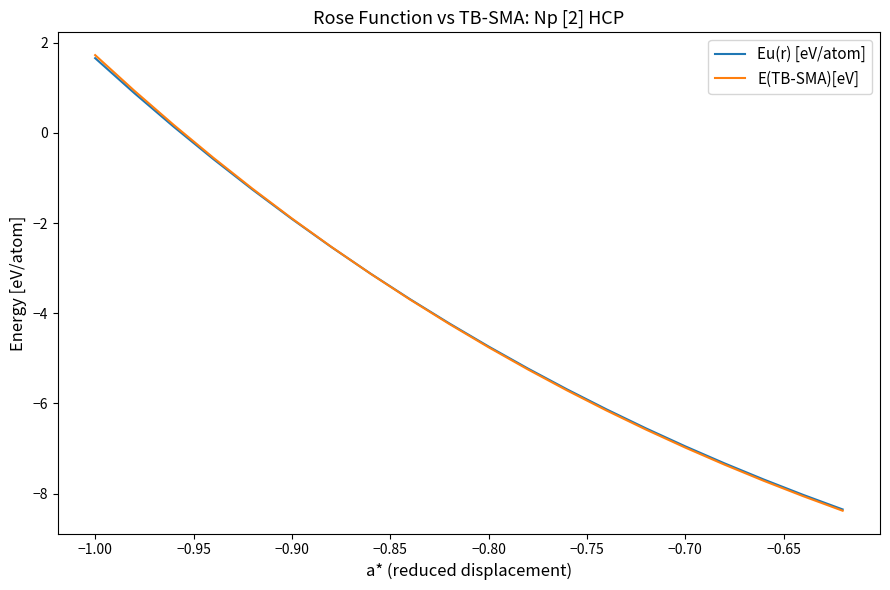

What is the greatest value displayed?

1.7